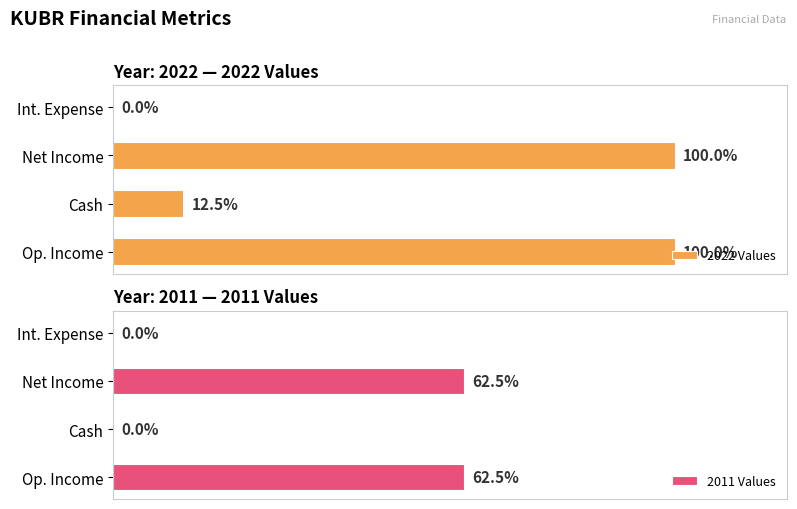

Where is 2022 Values nearest to the value 50?

Cash